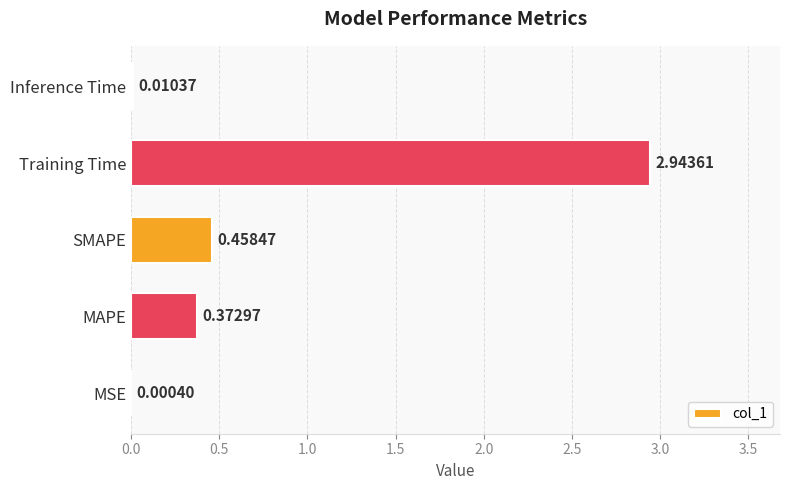

What is the change in value from MSE to Training Time?

+2.9